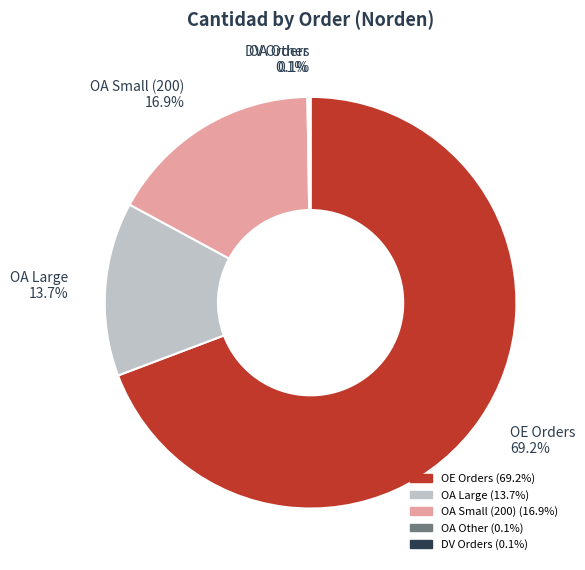

Is OA Large the majority of the pie?

No